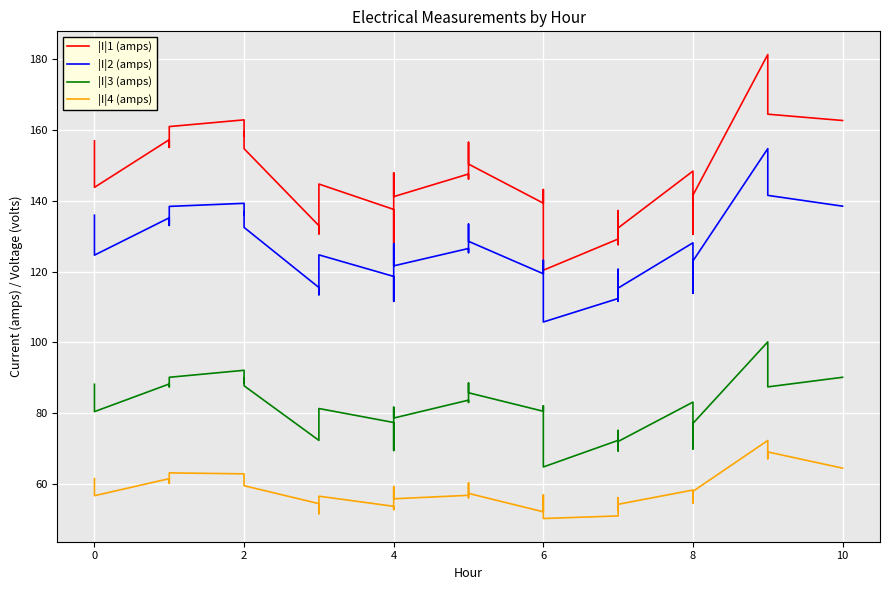

What are all the series names shown in the legend?

|I|1 (amps), |I|2 (amps), |I|3 (amps), |I|4 (amps)